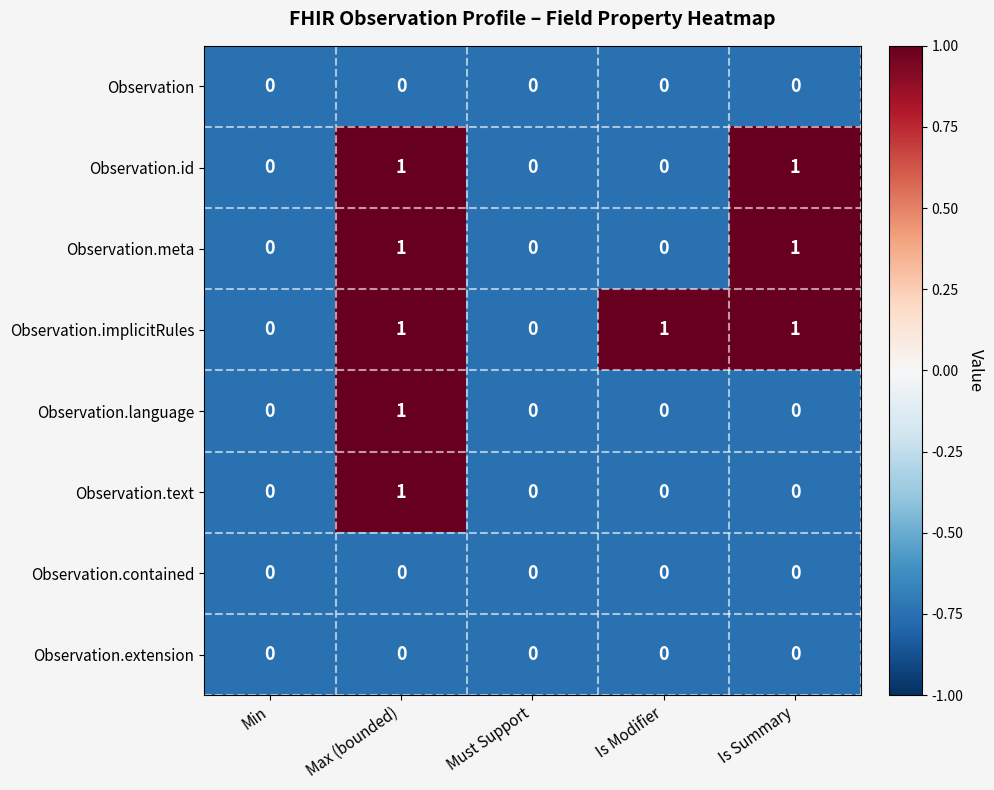

How many Observation.implicitRules values are between 0 and 1?

5